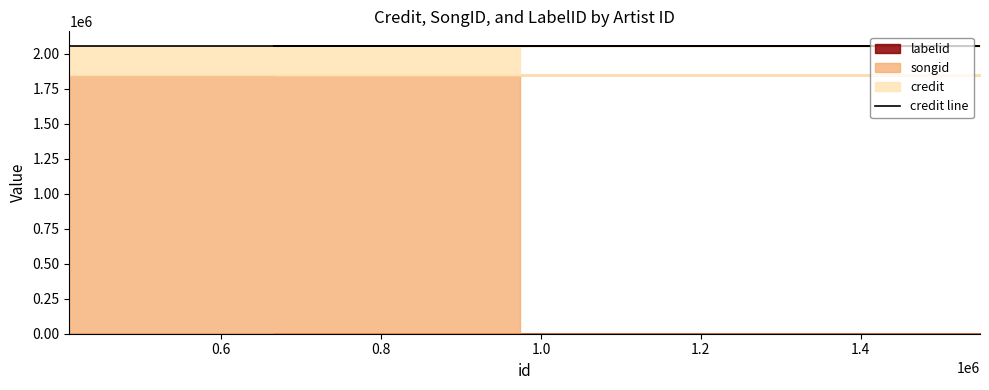

True or false: credit and songid cross at least once.

False